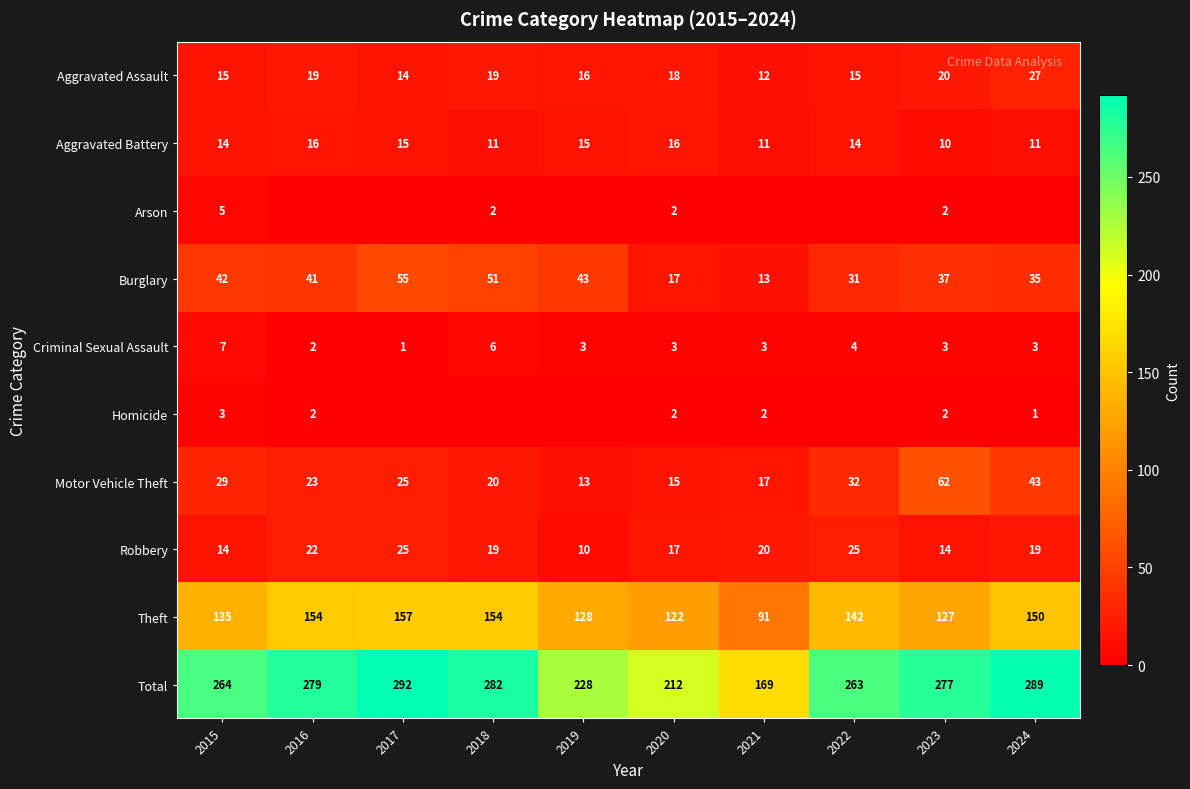

What is the difference between the highest and lowest values at 2021?

169